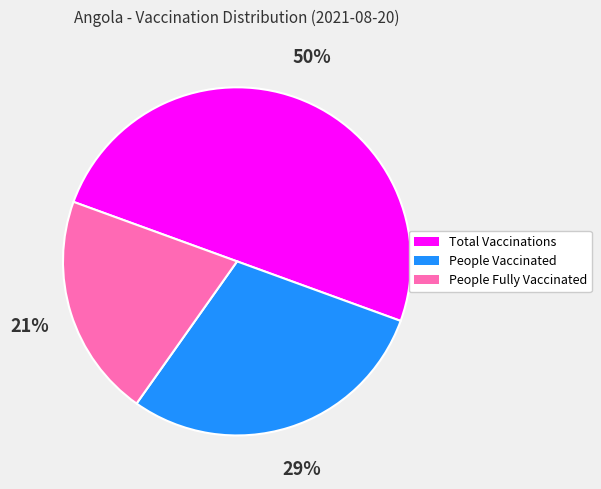

What percentage is the People Fully Vaccinated slice, to the nearest percent?

21%